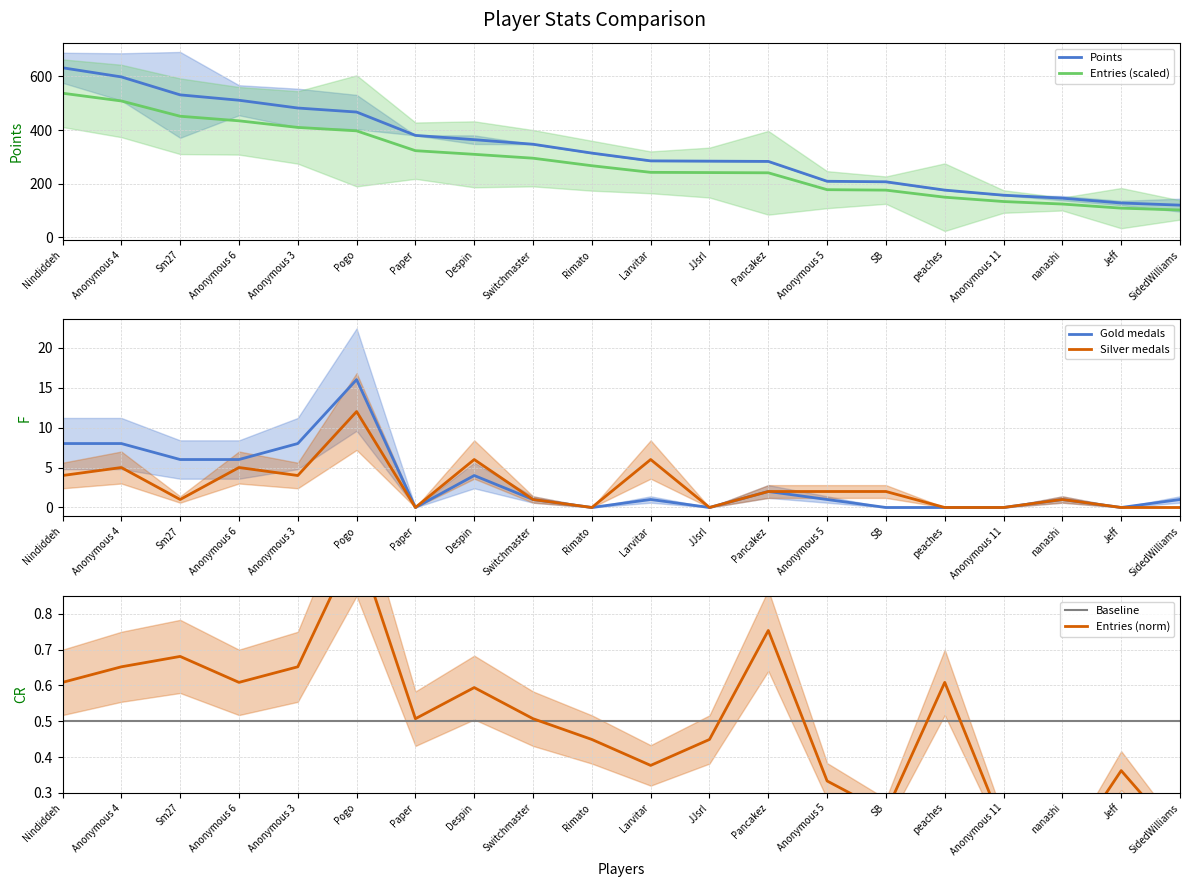

After their last crossing, which series has the higher values: Baseline or Silver medals?

Baseline